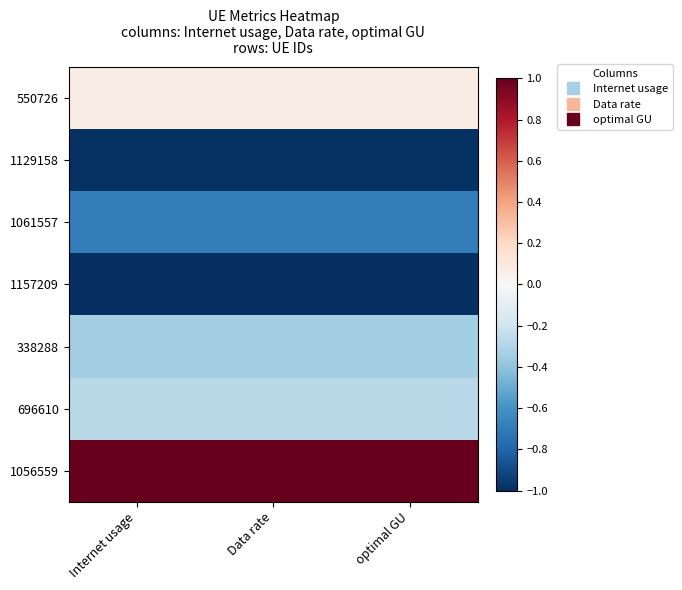

At how many categories does at least one series exceed 0?

3